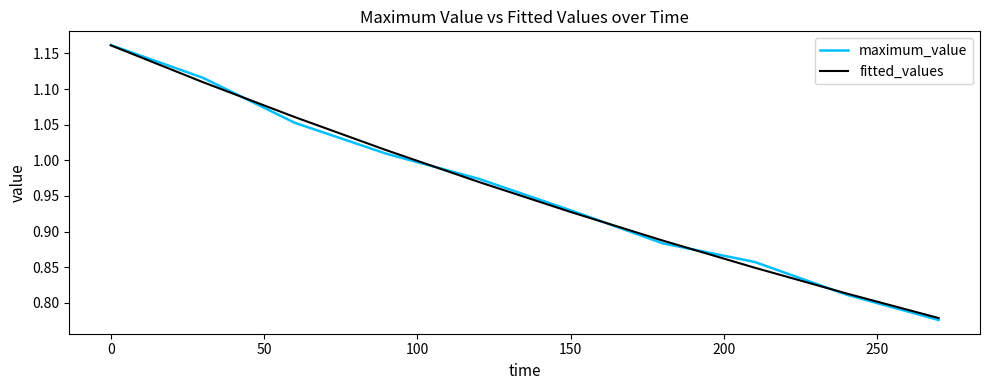

Which series has the largest range (max minus min)?

maximum_value